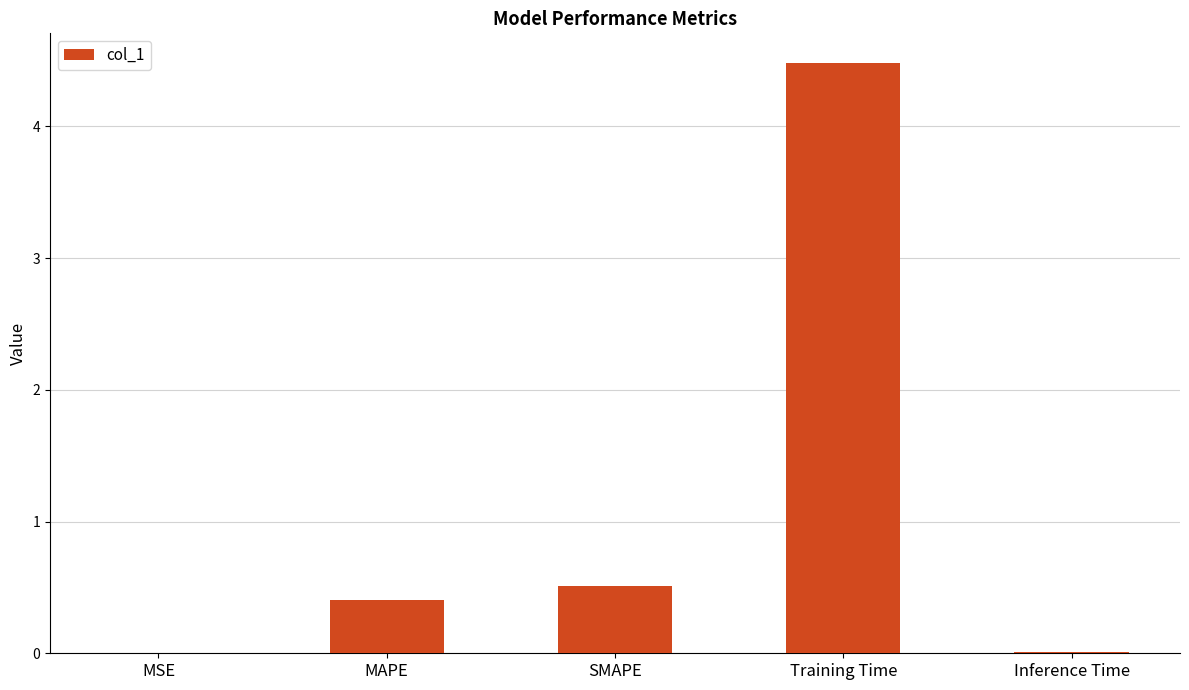

Where is the data nearest to the value 2?

SMAPE